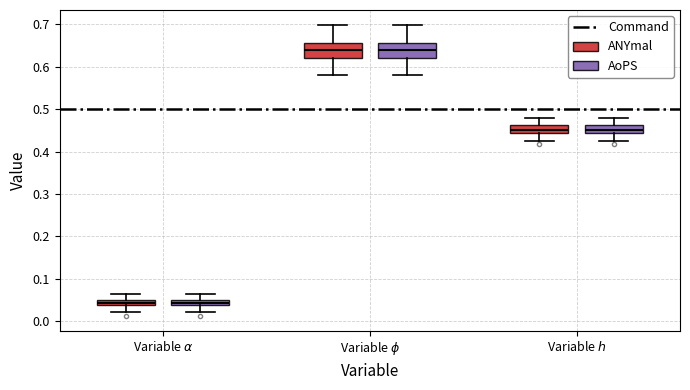

Where does the upper whisker of the box for Variable $h$ (ANYmal) end on the y-axis? The values are not printed on the chart, so give them approximately, as read against the axis.

0.48